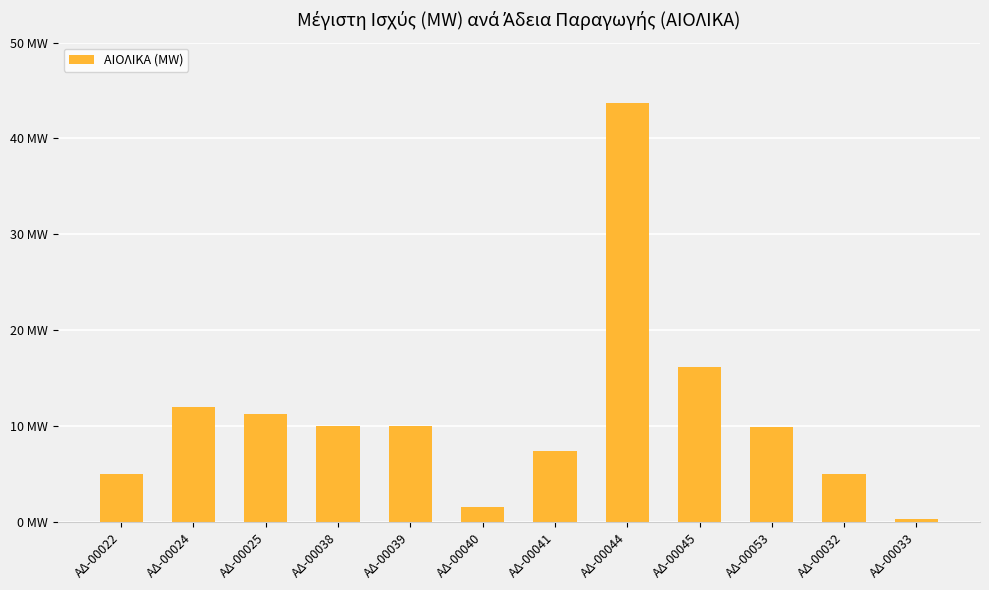

List the labels in order of value, smallest first.

ΑΔ-00033, ΑΔ-00040, ΑΔ-00022, ΑΔ-00032, ΑΔ-00041, ΑΔ-00053, ΑΔ-00038, ΑΔ-00039, ΑΔ-00025, ΑΔ-00024, ΑΔ-00045, ΑΔ-00044